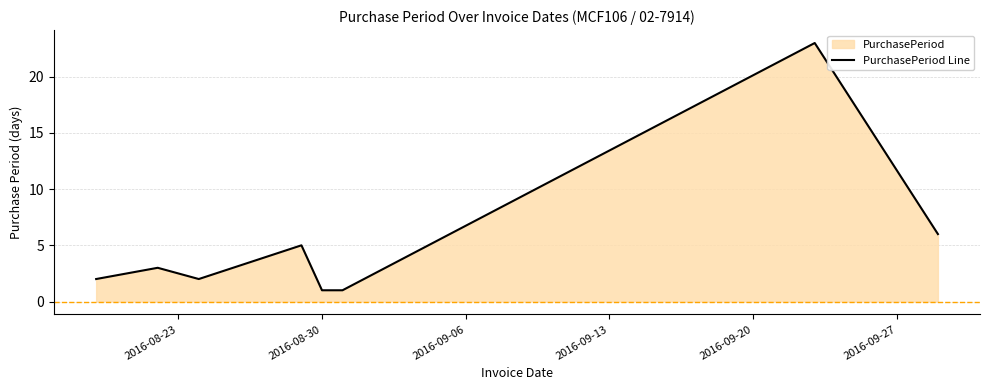

What is the maximum value shown in the chart?

23